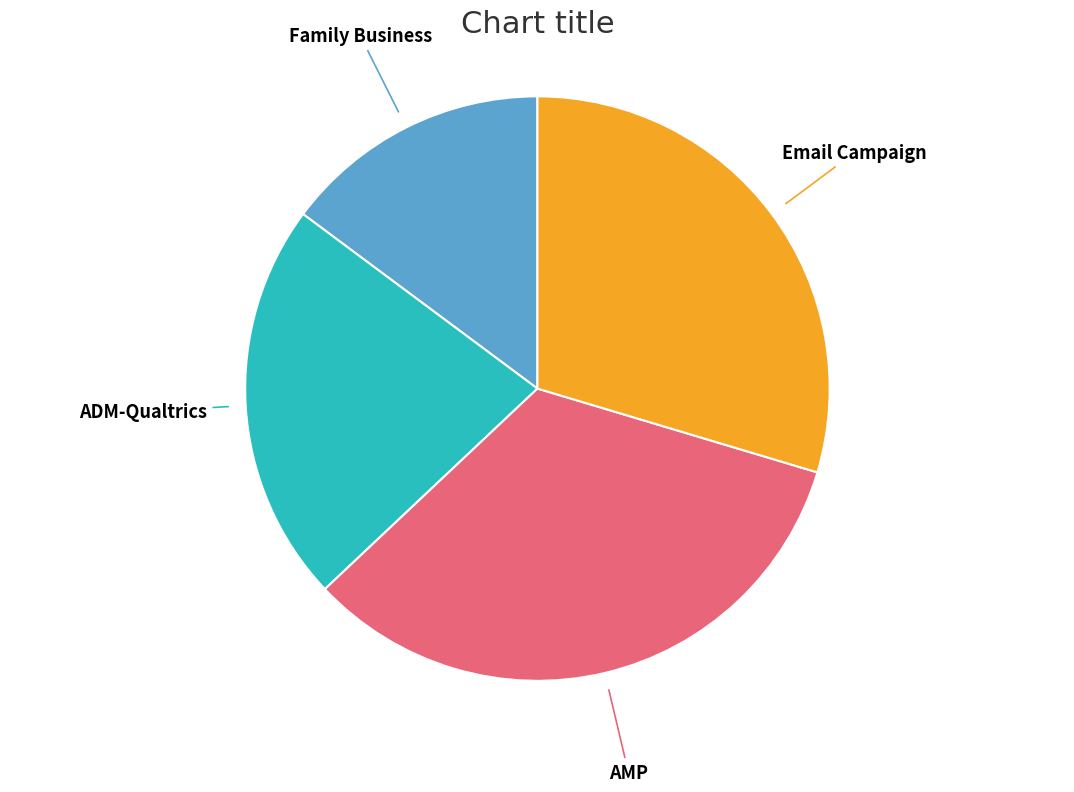

Is it true that ADM-Qualtrics is 28% of the pie?

False